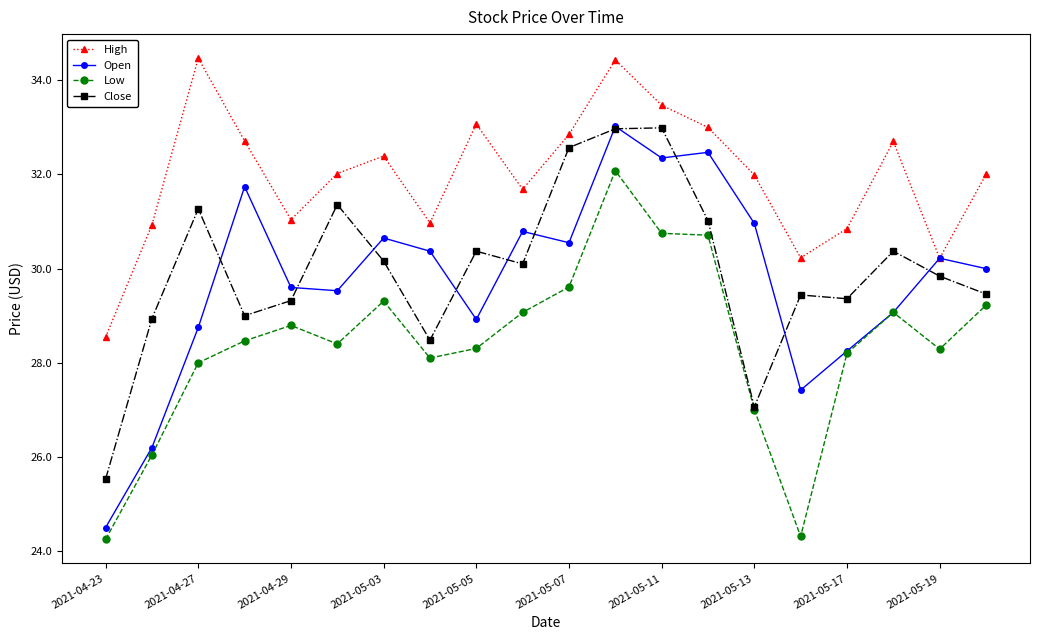

How many interior local peaks does the High series have?

5